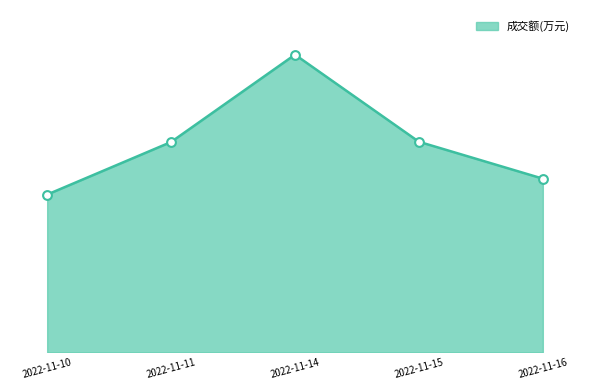

What is the change in value from 2022-11-10 to 2022-11-16?

+2478